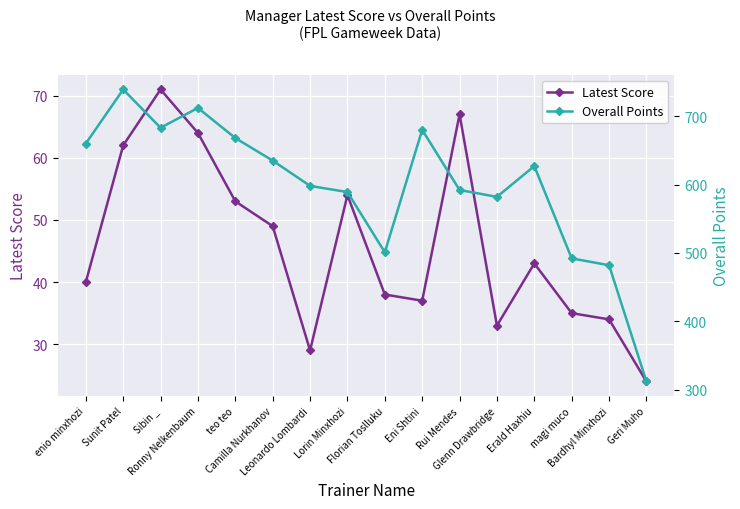

True or false: Latest Score and Overall Points cross at least once.

False